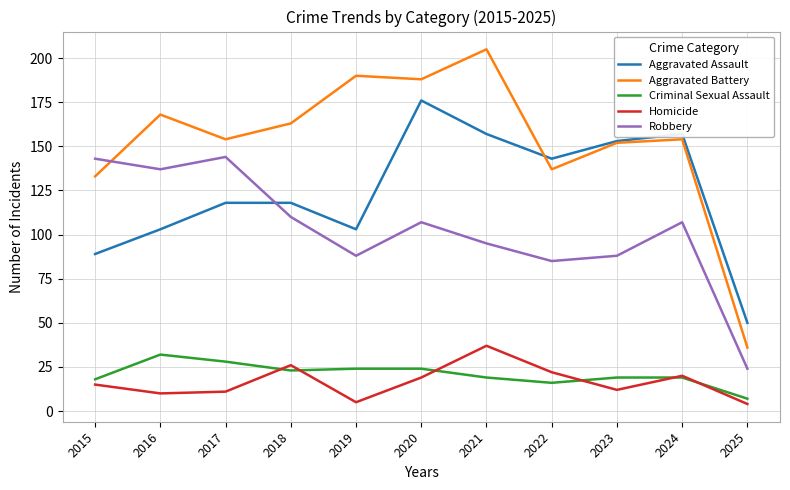

Which series has the largest range (max minus min)?

Aggravated Battery